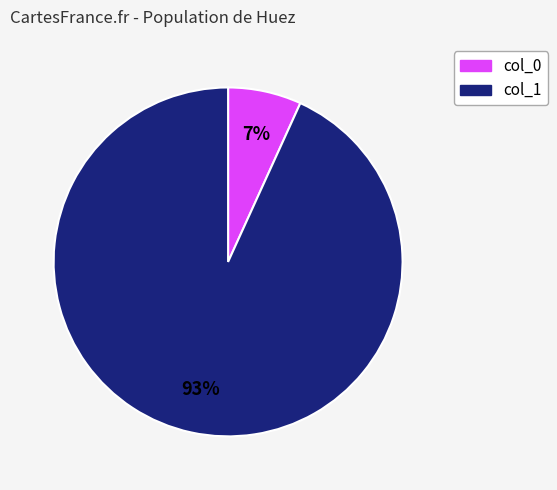

Is it true that col_0 is 22% of the pie?

False